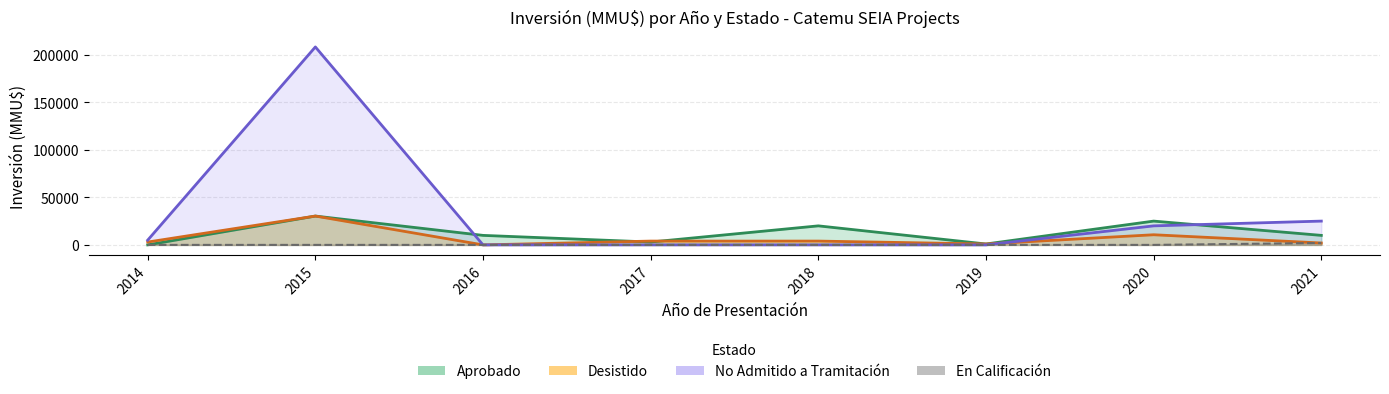

Rank the series at 2015 from lowest to highest value.

En Calificación, Aprobado, Desistido, No Admitido